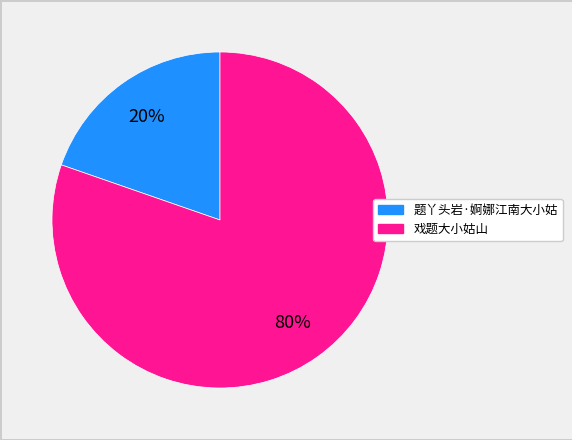

What is the smallest slice in the pie chart?

题丫头岩·婀娜江南大小姑